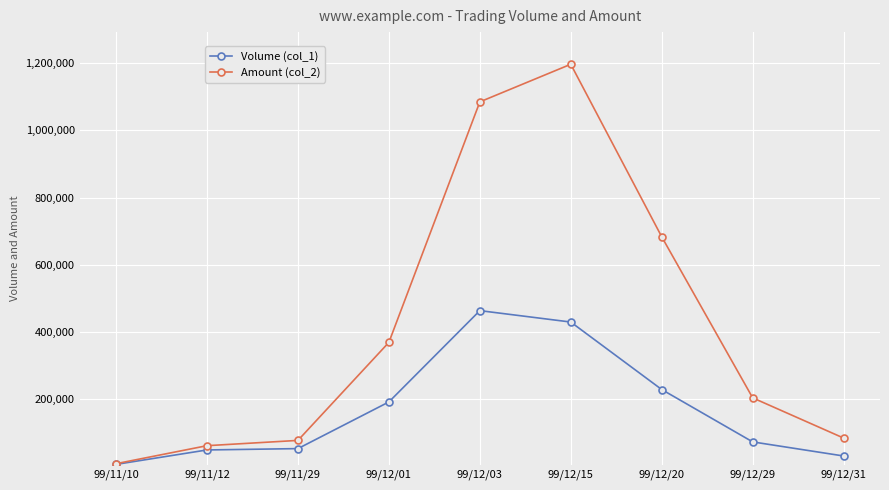

At which category is the sum across all series the highest?

99/12/15